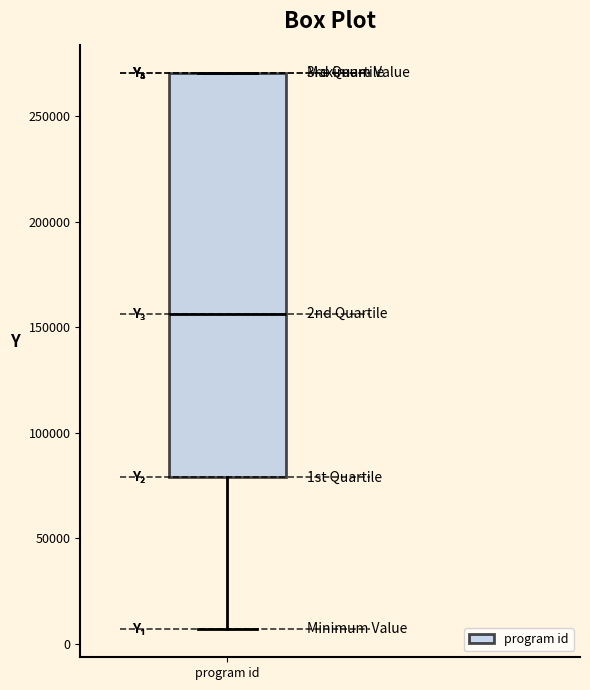

Transcribe this box plot: give where the median line is, the range the box spans, and where the two whiskers end, as read against the y-axis. The values are not printed on the chart, so give them approximately, as read against the axis.

median 155000, box 80000 to 270000, whiskers 5000 to 270000